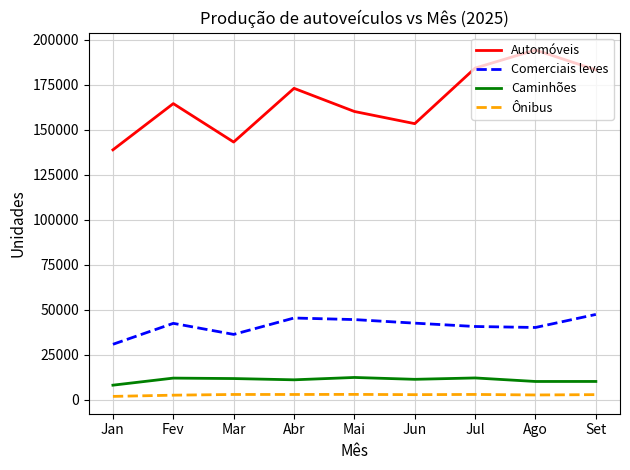

The value of Caminhões at Fev is 11970. True or false?

True